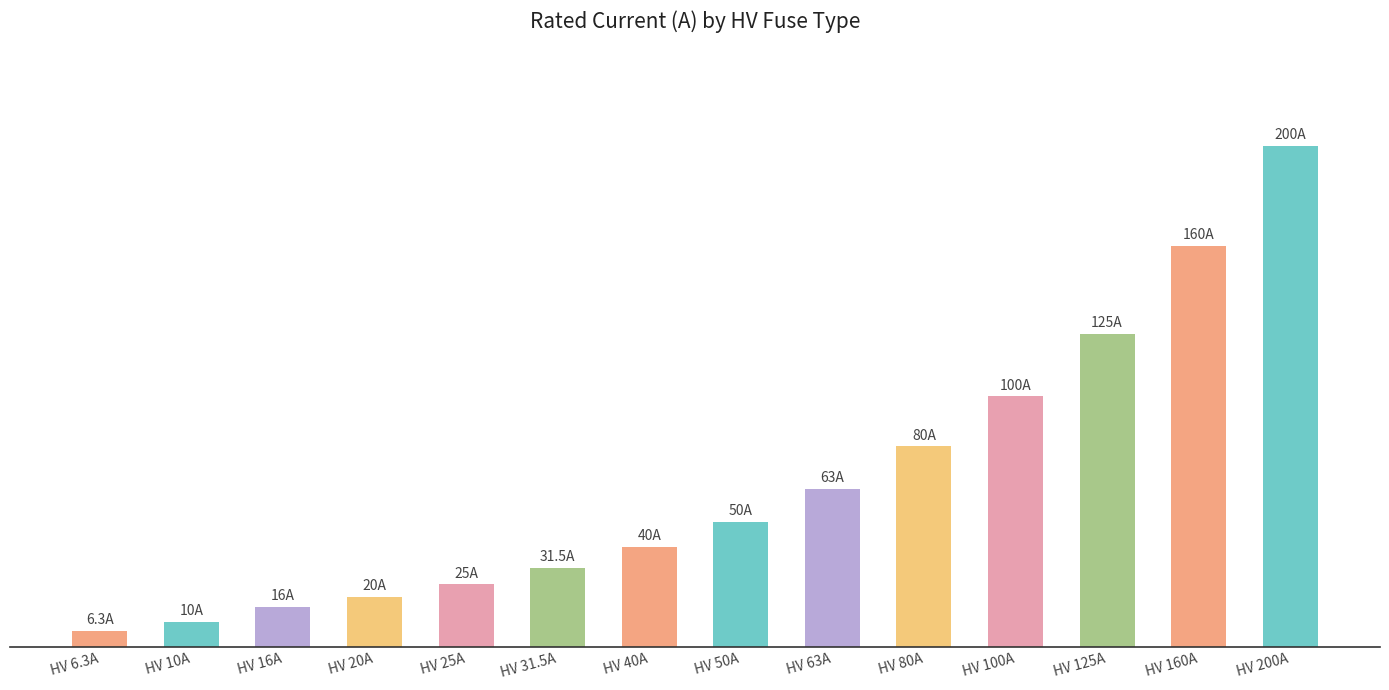

Are the bars horizontal?

No